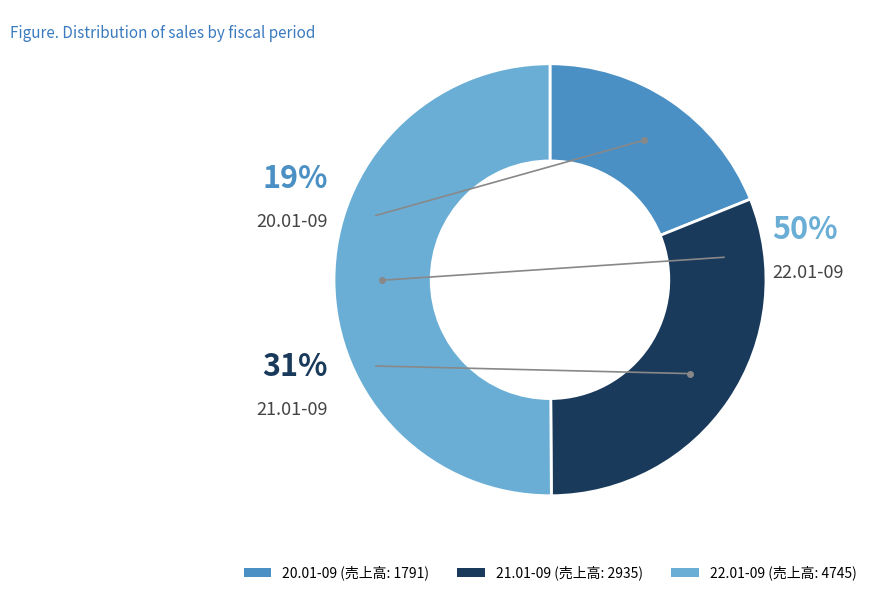

To the nearest percent, what is the average slice percentage?

33%